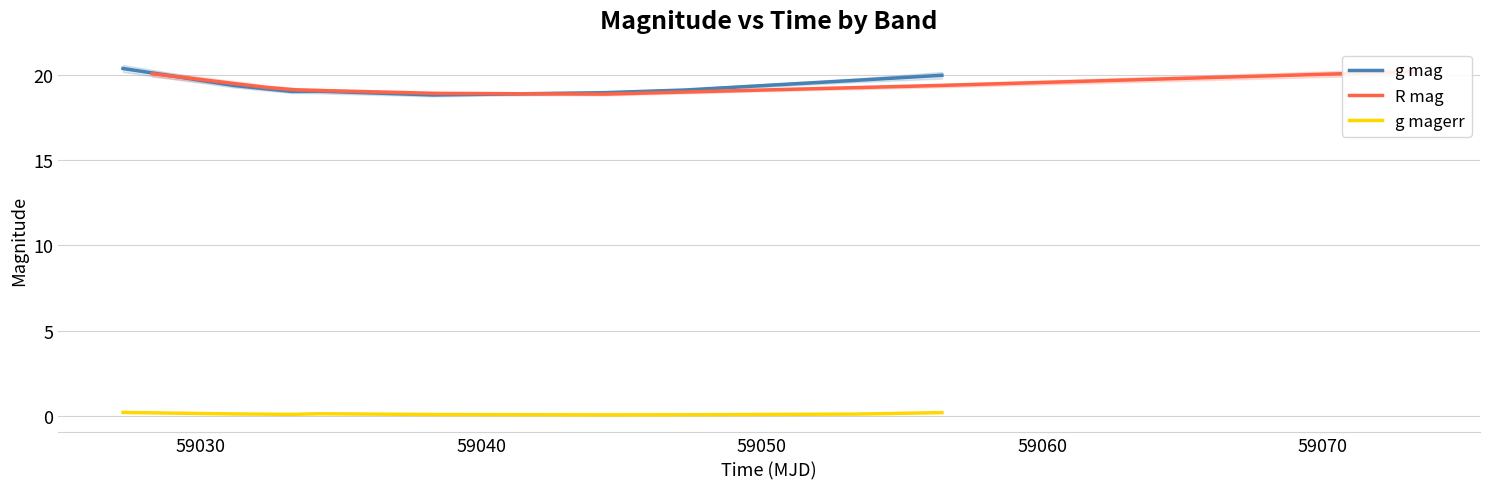

Rank the series by their maximum value, from highest to lowest.

g mag, R mag, g magerr